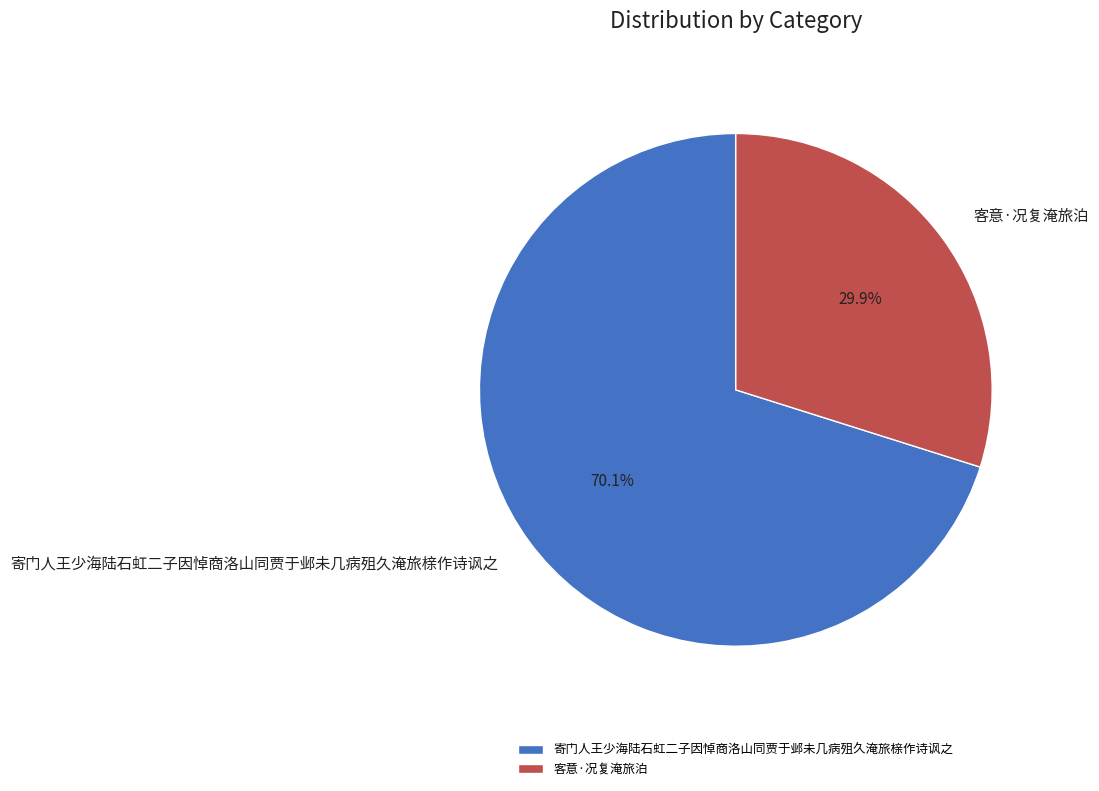

Combined, what portion of the pie is 寄门人王少海陆石虹二子因悼商洛山同贾于邺未几病殂久淹旅榇作诗讽之 and 客意·况复淹旅泊?

100.0%